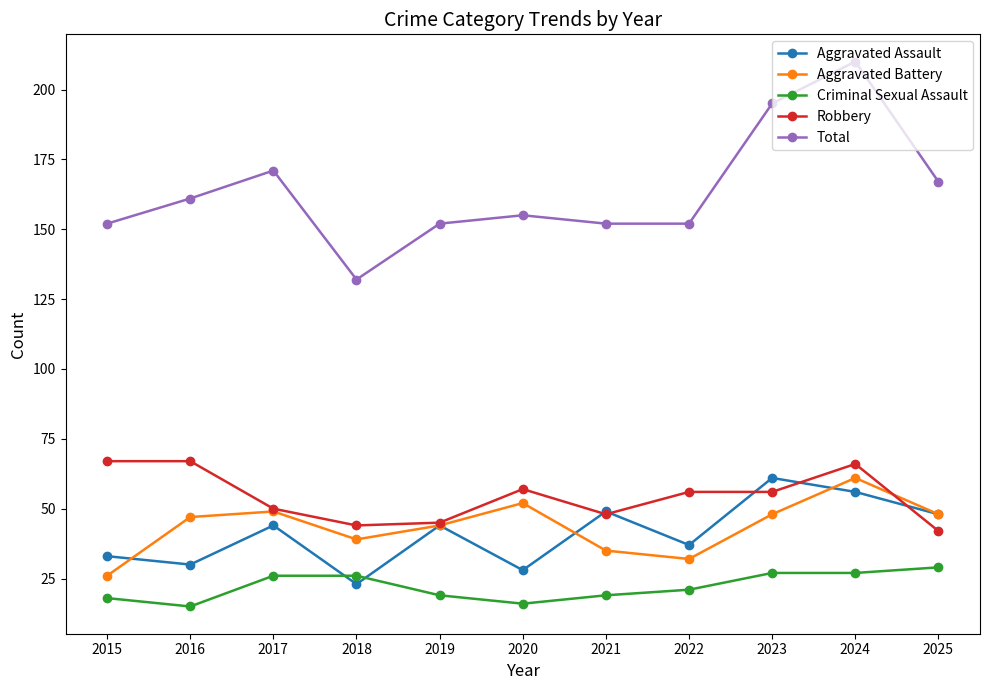

What is the minimum value shown in the chart?

15